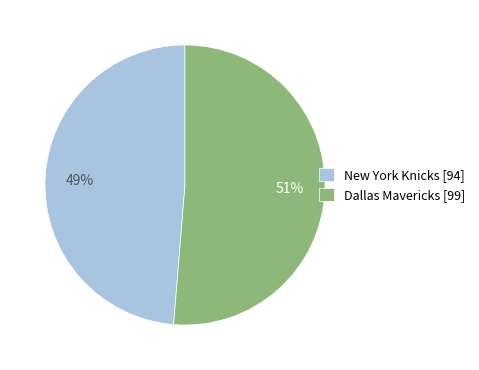

How many slices are in this pie chart?

2